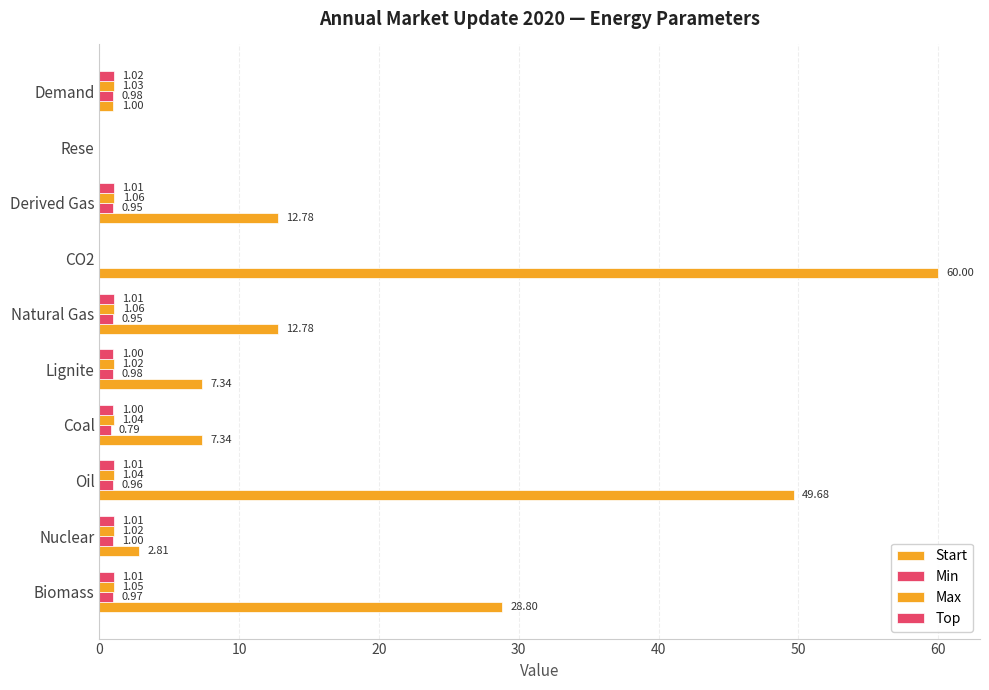

How many values in Start are above zero?

9